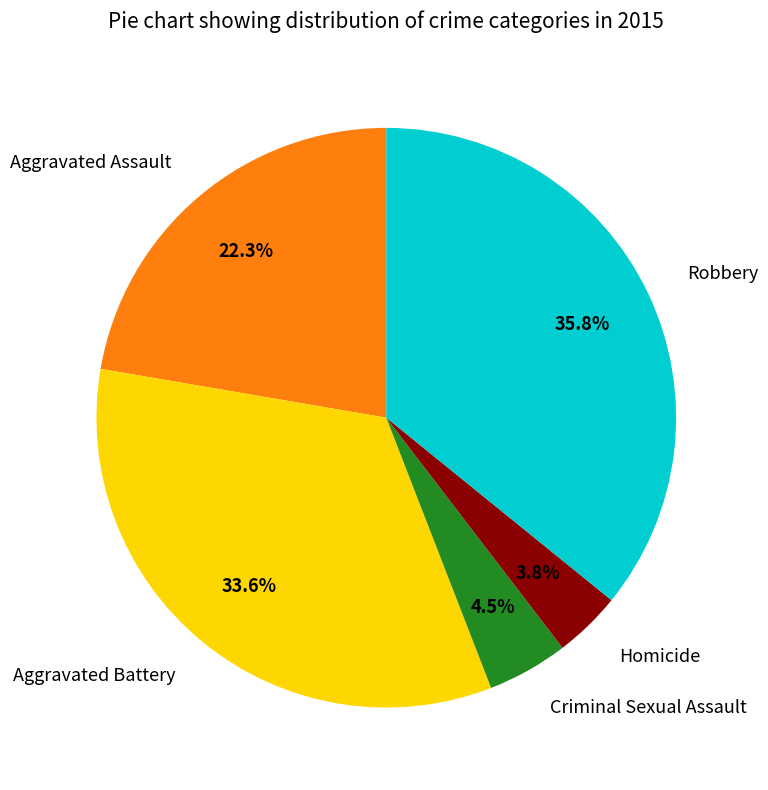

True or false: Aggravated Battery accounts for 34% of the total.

True